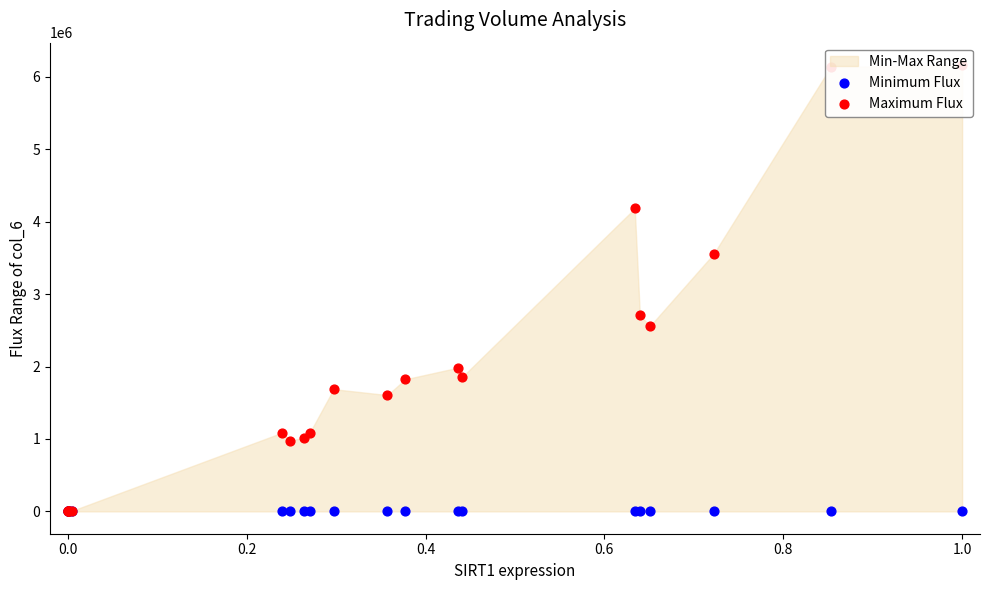

Which series has the widest spread of Y values?

Maximum Flux